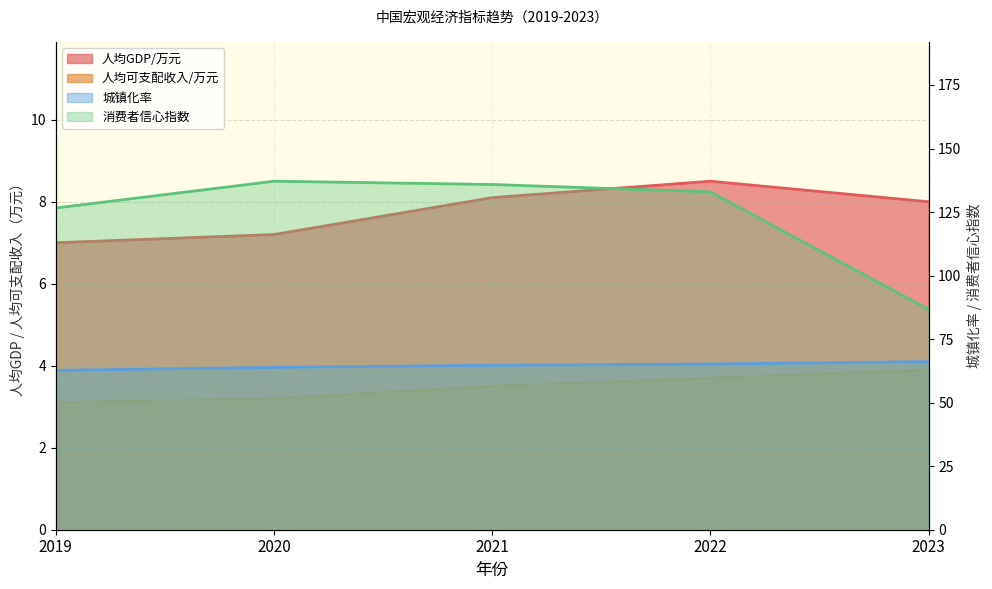

Where does the 城镇化率 series first go above 64?

2021